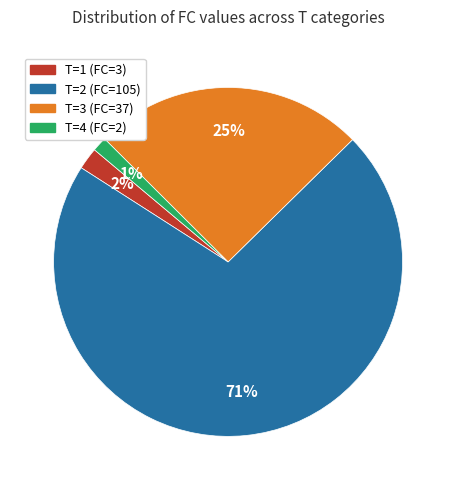

Which has a higher value, T=1 (FC=3) or T=2 (FC=105)?

T=2 (FC=105)